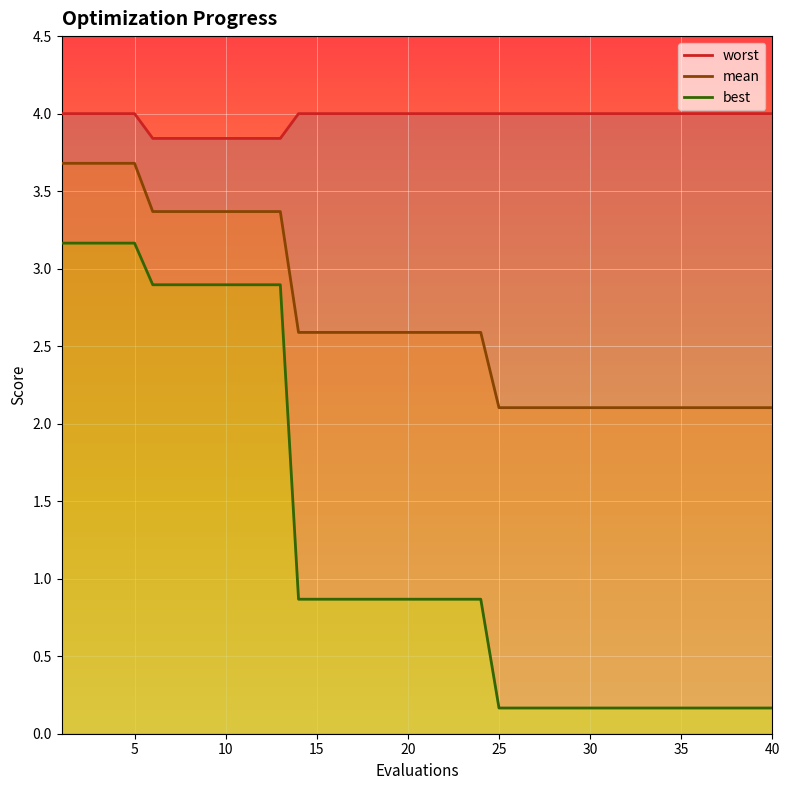

Reading right to left, what are all the values shown in this chart?

worst: 4.0	4.0	4.0	4.0	4.0	4.0	4.0	4.0	4.0	4.0	4.0	4.0	4.0	4.0	4.0	4.0	4.0	4.0	4.0	4.0	4.0	4.0	4.0	4.0	4.0	4.0	4.0	3.8	3.8	3.8	3.8	3.8	3.8	3.8	3.8	4.0	4.0	4.0	4.0	4.0
mean: 2.1	2.1	2.1	2.1	2.1	2.1	2.1	2.1	2.1	2.1	2.1	2.1	2.1	2.1	2.1	2.1	2.6	2.6	2.6	2.6	2.6	2.6	2.6	2.6	2.6	2.6	2.6	3.4	3.4	3.4	3.4	3.4	3.4	3.4	3.4	3.7	3.7	3.7	3.7	3.7
best: 0.2	0.2	0.2	0.2	0.2	0.2	0.2	0.2	0.2	0.2	0.2	0.2	0.2	0.2	0.2	0.2	0.9	0.9	0.9	0.9	0.9	0.9	0.9	0.9	0.9	0.9	0.9	2.9	2.9	2.9	2.9	2.9	2.9	2.9	2.9	3.2	3.2	3.2	3.2	3.2